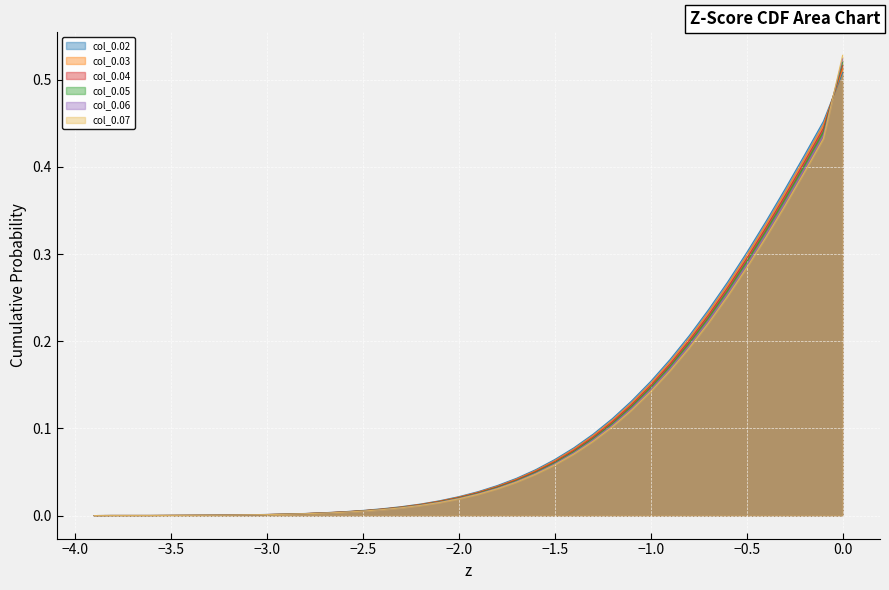

Reading left to right, list all the values displayed in this chart.

col_0.02: 0.0	0.0	0.0	0.0	0.0	0.0	0.0	0.0	0.0	0.0	0.0	0.0	0.0	0.0	0.0	0.0	0.0	0.0	0.0	0.0	0.0	0.0	0.0	0.1	0.1	0.1	0.1	0.1	0.1	0.2	0.2	0.2	0.2	0.3	0.3	0.3	0.4	0.4	0.5	0.5
col_0.03: 0.0	0.0	0.0	0.0	0.0	0.0	0.0	0.0	0.0	0.0	0.0	0.0	0.0	0.0	0.0	0.0	0.0	0.0	0.0	0.0	0.0	0.0	0.0	0.1	0.1	0.1	0.1	0.1	0.1	0.2	0.2	0.2	0.2	0.3	0.3	0.3	0.4	0.4	0.4	0.5
col_0.04: 0.0	0.0	0.0	0.0	0.0	0.0	0.0	0.0	0.0	0.0	0.0	0.0	0.0	0.0	0.0	0.0	0.0	0.0	0.0	0.0	0.0	0.0	0.0	0.1	0.1	0.1	0.1	0.1	0.1	0.1	0.2	0.2	0.2	0.3	0.3	0.3	0.4	0.4	0.4	0.5
col_0.05: 0.0	0.0	0.0	0.0	0.0	0.0	0.0	0.0	0.0	0.0	0.0	0.0	0.0	0.0	0.0	0.0	0.0	0.0	0.0	0.0	0.0	0.0	0.0	0.0	0.1	0.1	0.1	0.1	0.1	0.1	0.2	0.2	0.2	0.3	0.3	0.3	0.4	0.4	0.4	0.5
col_0.06: 0.0	0.0	0.0	0.0	0.0	0.0	0.0	0.0	0.0	0.0	0.0	0.0	0.0	0.0	0.0	0.0	0.0	0.0	0.0	0.0	0.0	0.0	0.0	0.0	0.1	0.1	0.1	0.1	0.1	0.1	0.2	0.2	0.2	0.3	0.3	0.3	0.4	0.4	0.4	0.5
col_0.07: 0.0	0.0	0.0	0.0	0.0	0.0	0.0	0.0	0.0	0.0	0.0	0.0	0.0	0.0	0.0	0.0	0.0	0.0	0.0	0.0	0.0	0.0	0.0	0.0	0.1	0.1	0.1	0.1	0.1	0.1	0.2	0.2	0.2	0.3	0.3	0.3	0.4	0.4	0.4	0.5